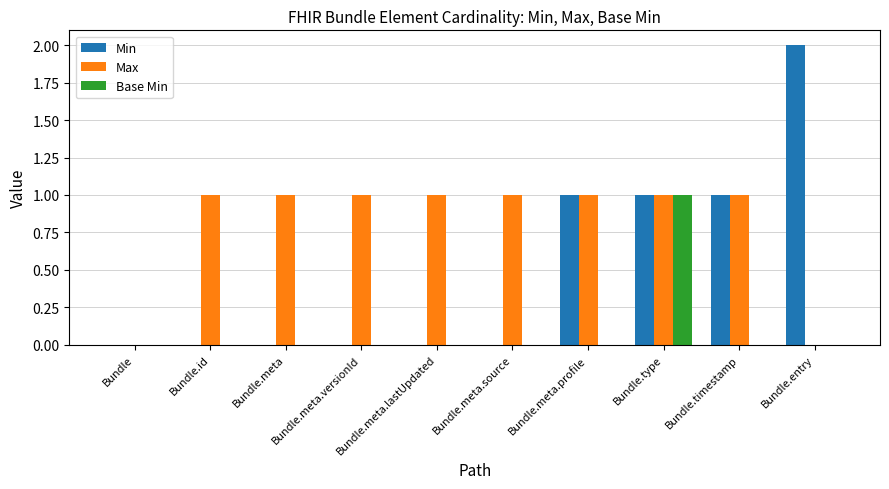

The value of Min at Bundle.entry is 2. True or false?

True